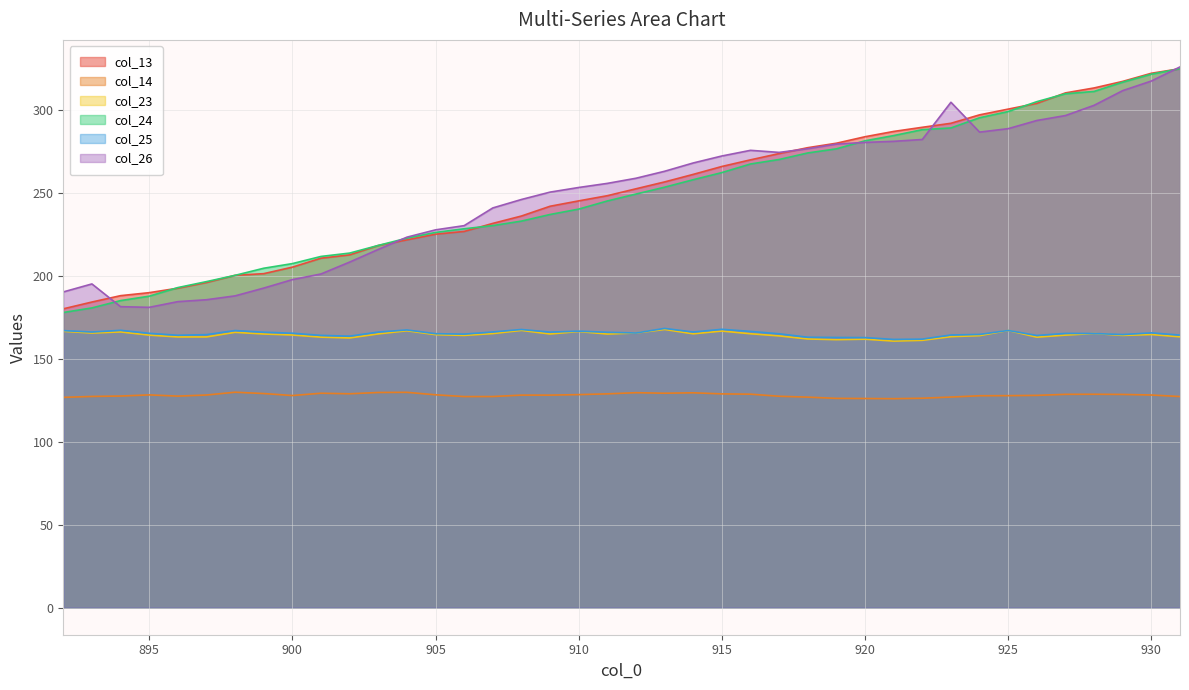

True or false: col_24 has more than 1 interior local peaks.

False